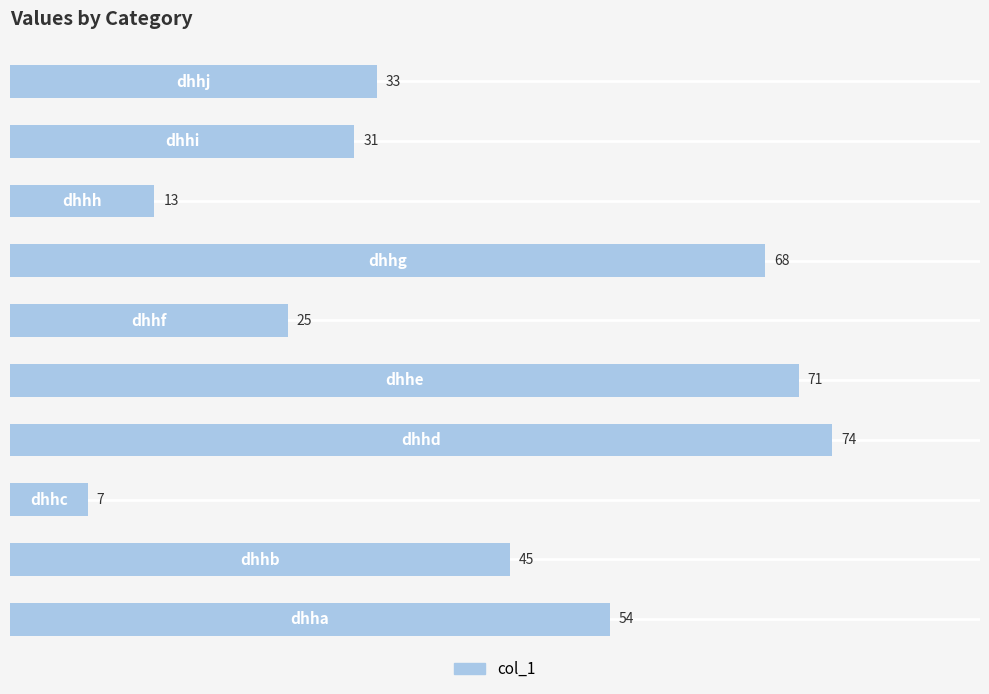

What is the difference between the second highest and second lowest values?

58